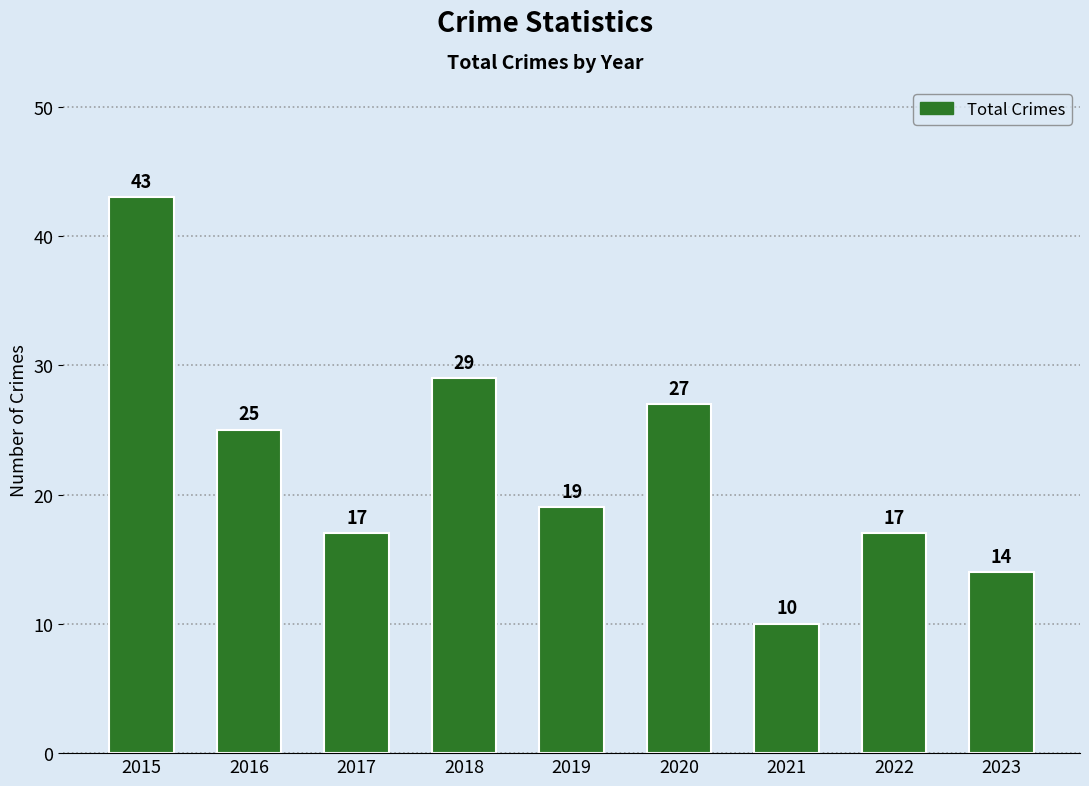

The value at 2017 is 17. True or false?

True